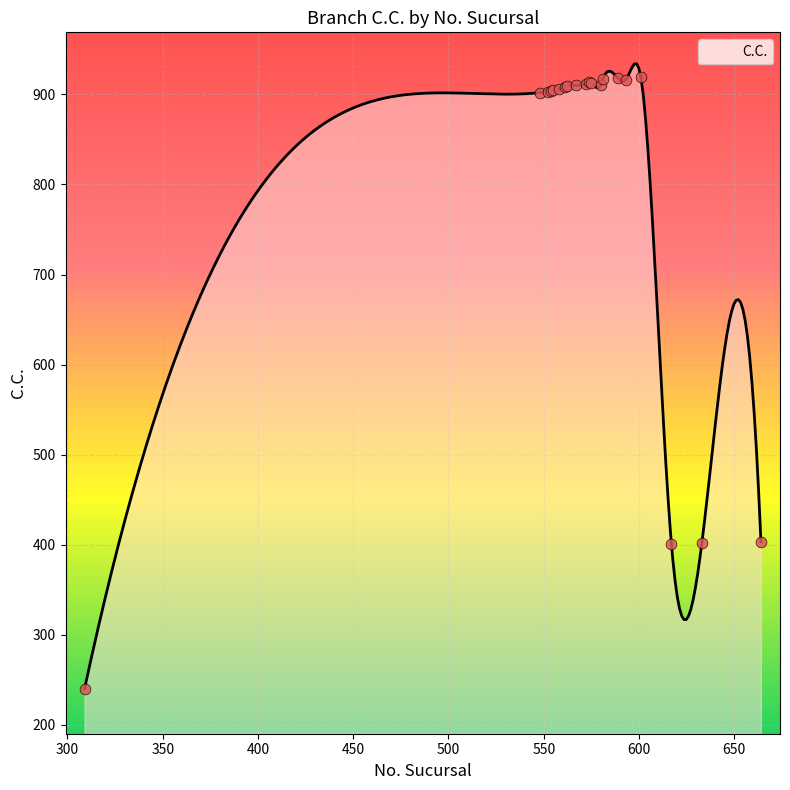

What is the change in value from 664 to 601?

+516